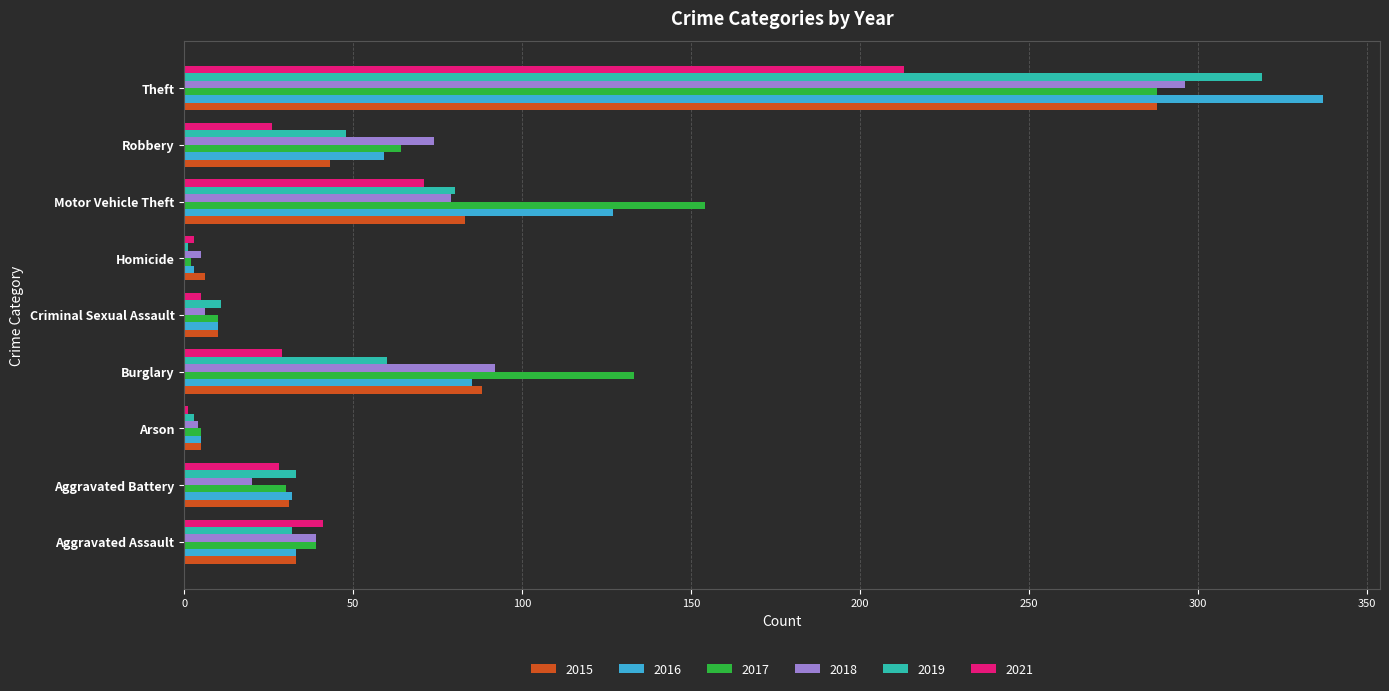

The 2021 series shows 71 at Motor Vehicle Theft. True or false?

True